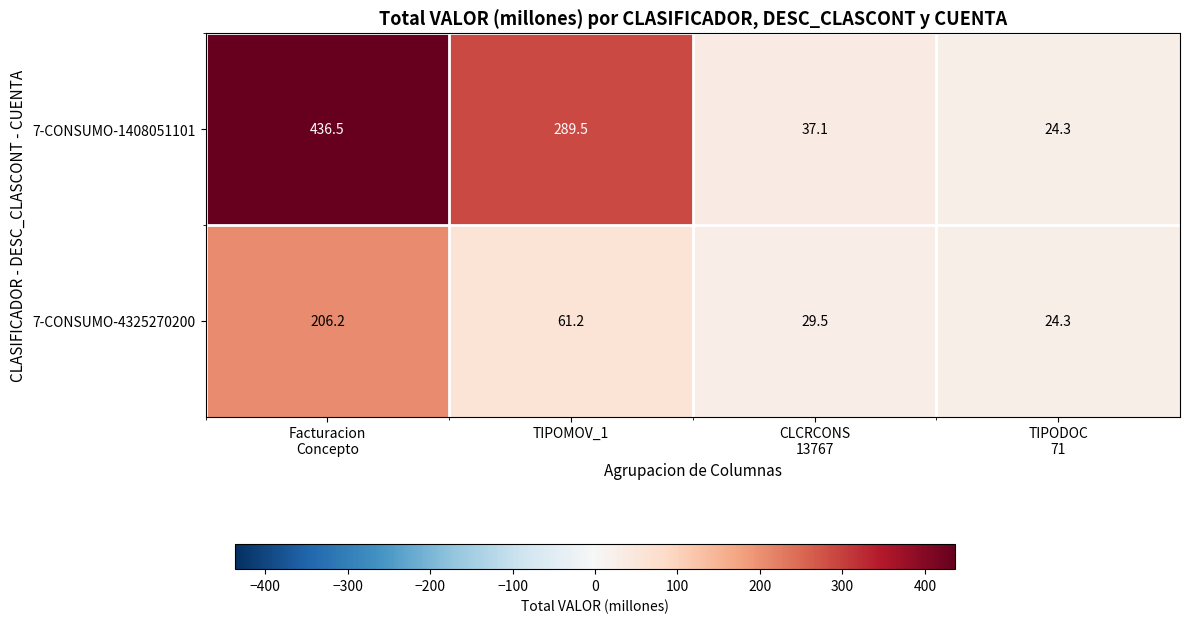

Reading left to right, extract all data points from this chart.

7-CONSUMO-1408051101: 436.5	289.5	37.1	24.3
7-CONSUMO-4325270200: 206.2	61.2	29.5	24.3